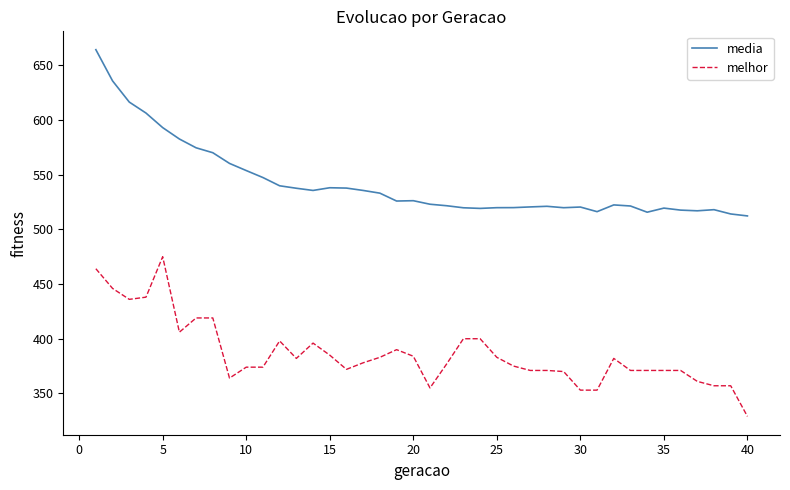

Rank the series by their maximum value, from lowest to highest.

melhor, media